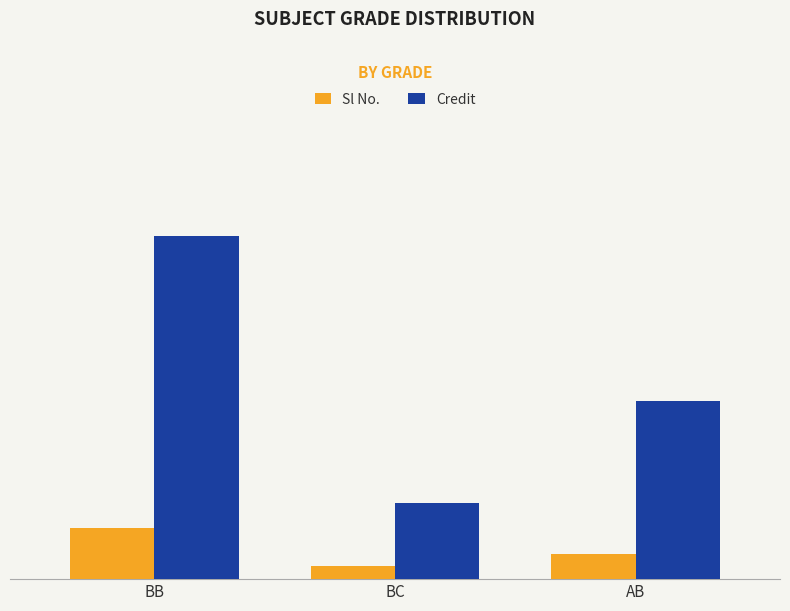

True or false: Sl No. has a value of 1 at AB.

False